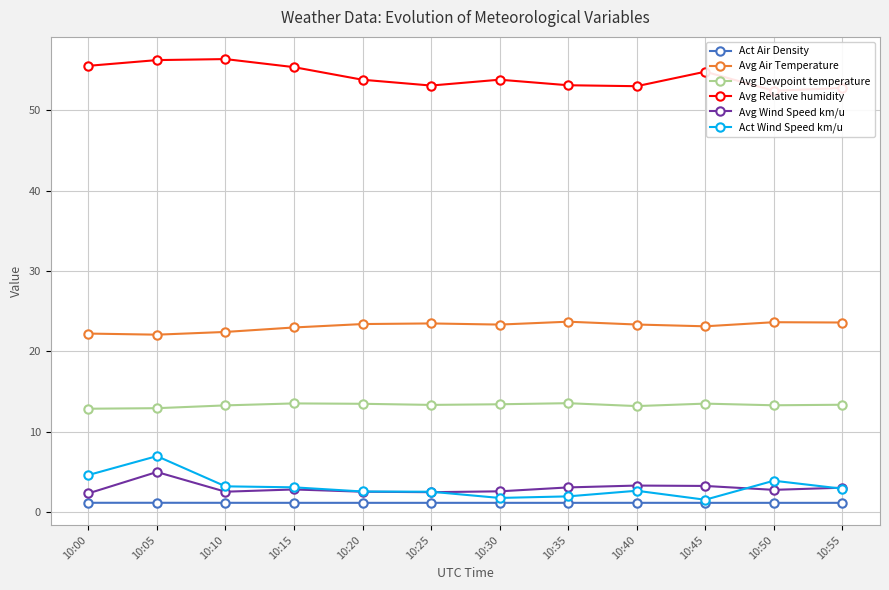

How many interior local valleys does the Avg Relative humidity series have?

3